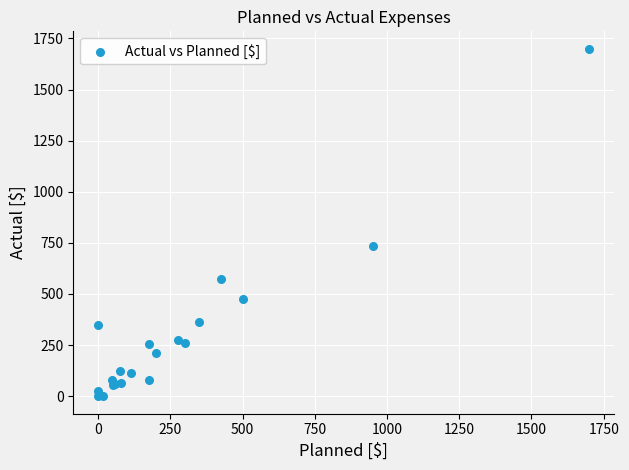

What Y value in the scatter plot is closest to 850?

736